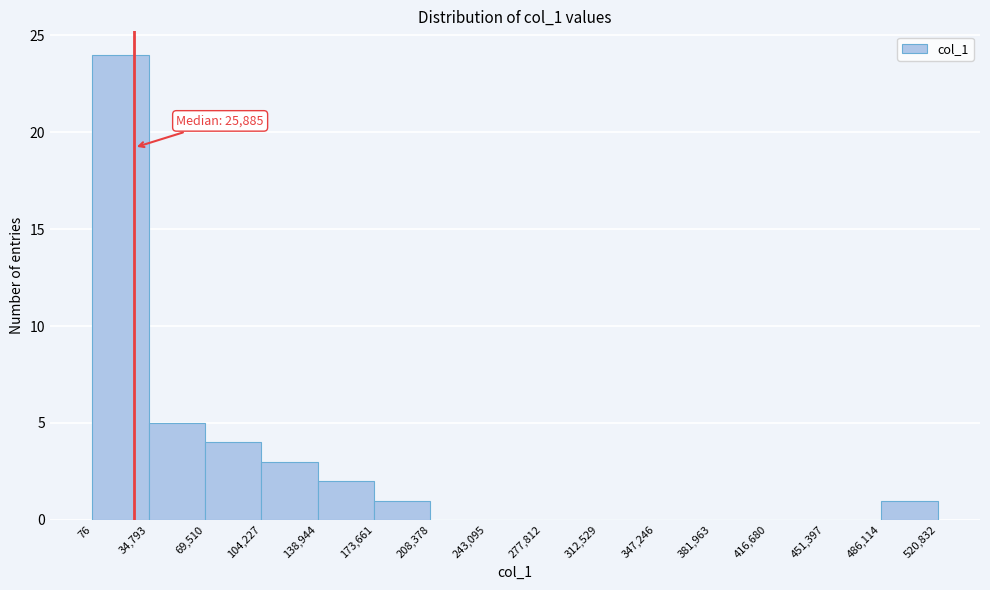

Which range on the x-axis has the tallest bar?

76 to 34,793